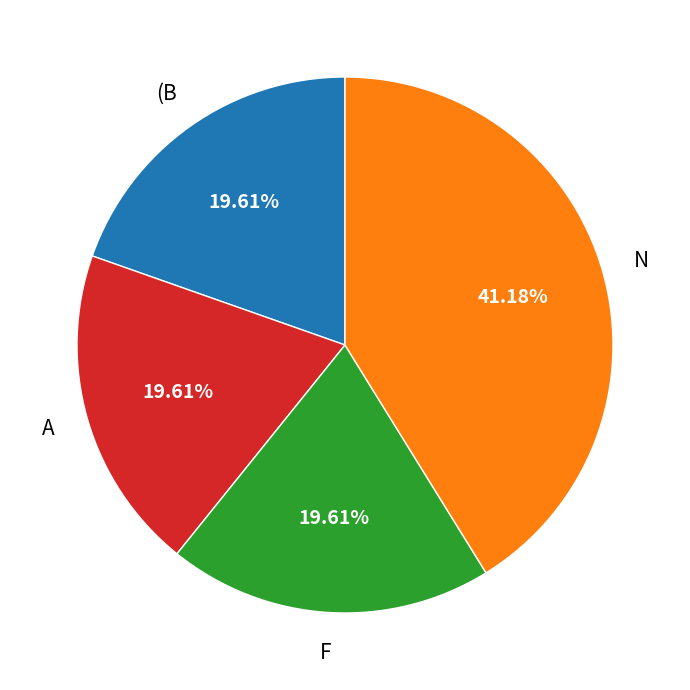

To the nearest percent, what portion does A represent?

20%